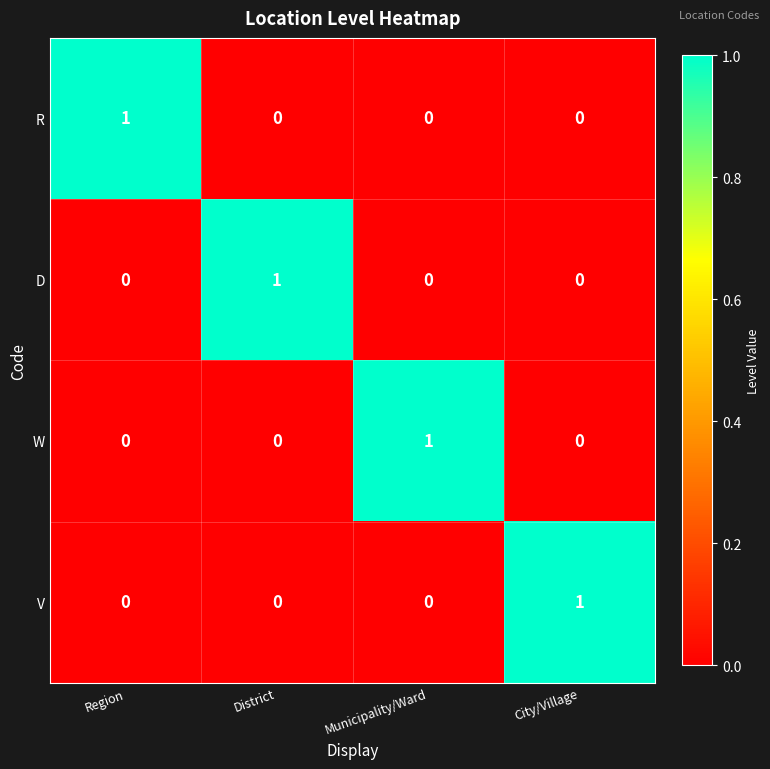

At how many categories does at least one series exceed 0?

4